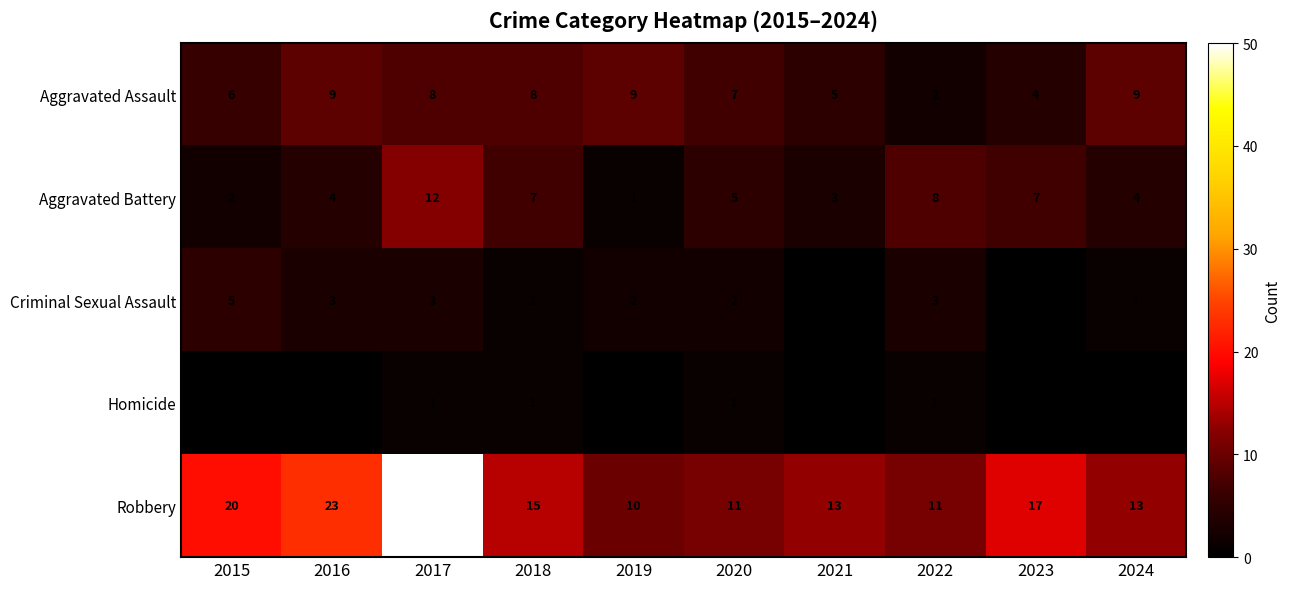

Read the Robbery value at 2023, to the nearest 5.

15